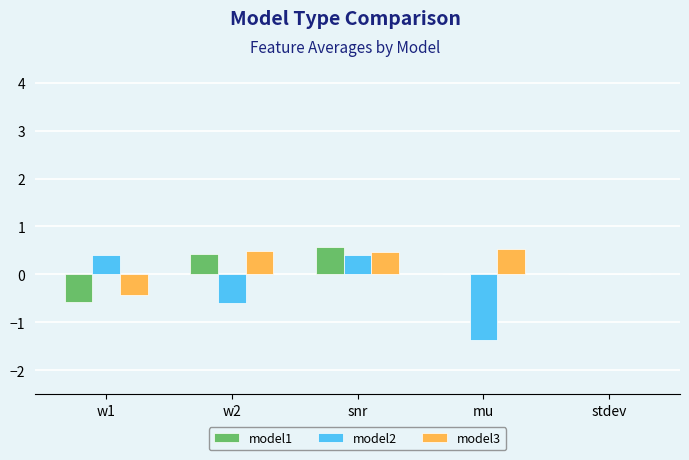

Count the number of categories in the chart.

5